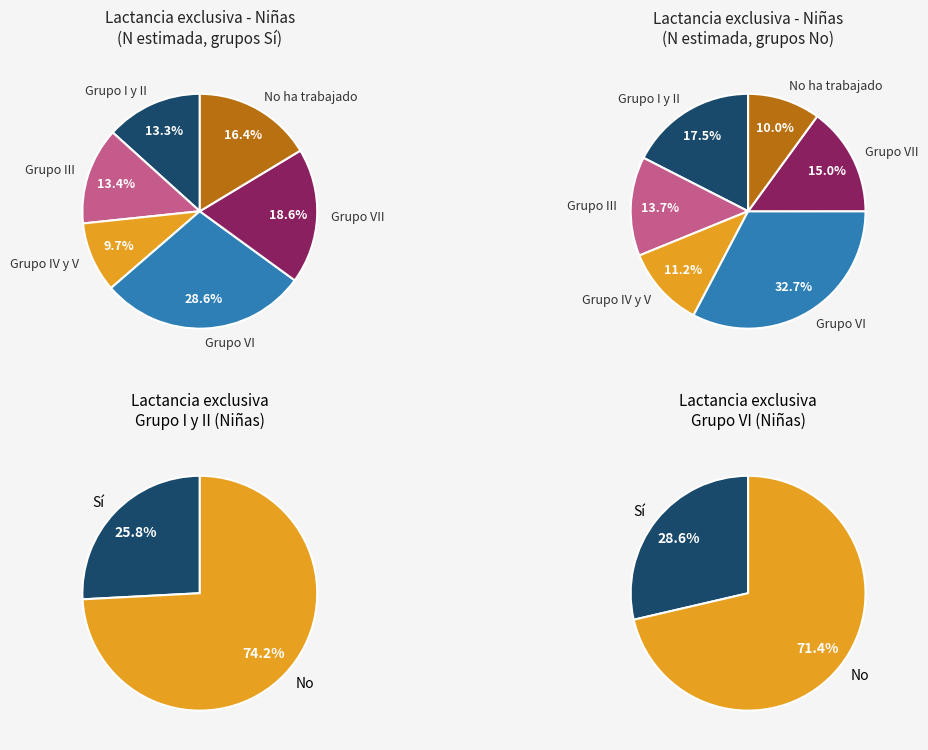

Which category has the biggest portion of the pie?

Grupo VI